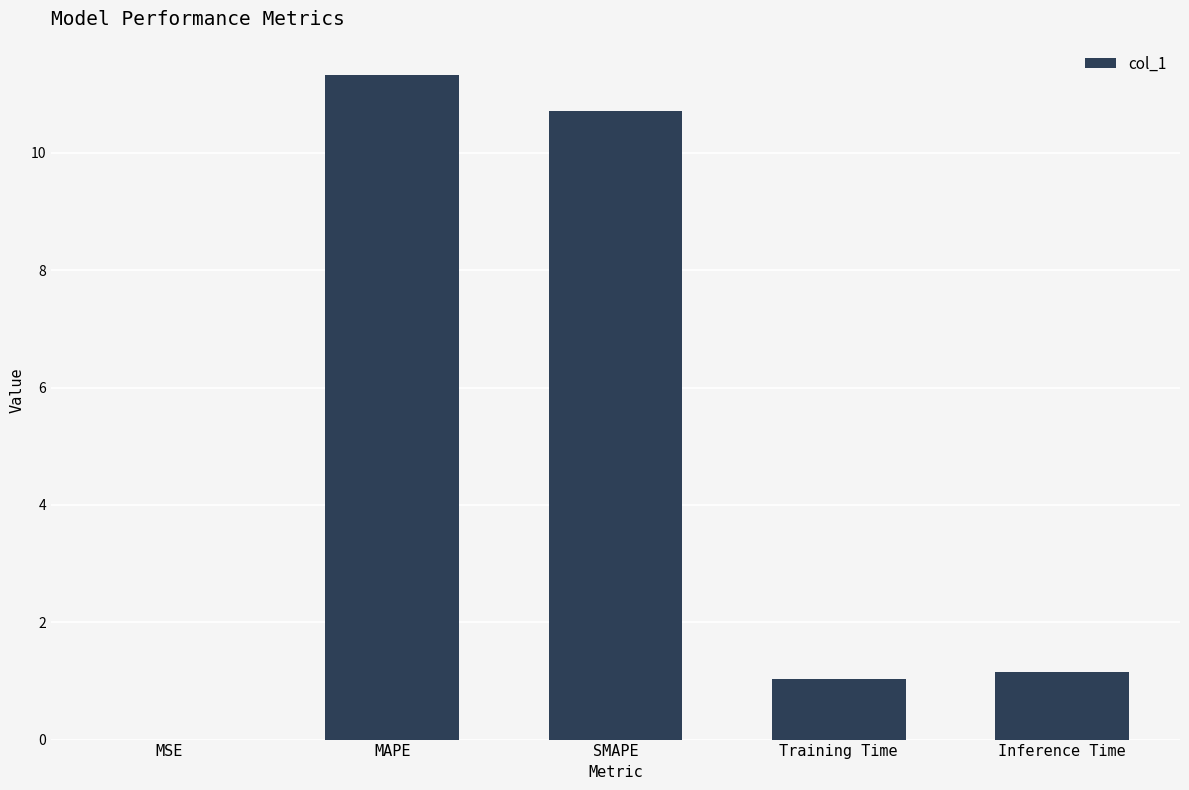

What is the maximum value shown in the chart?

11.3